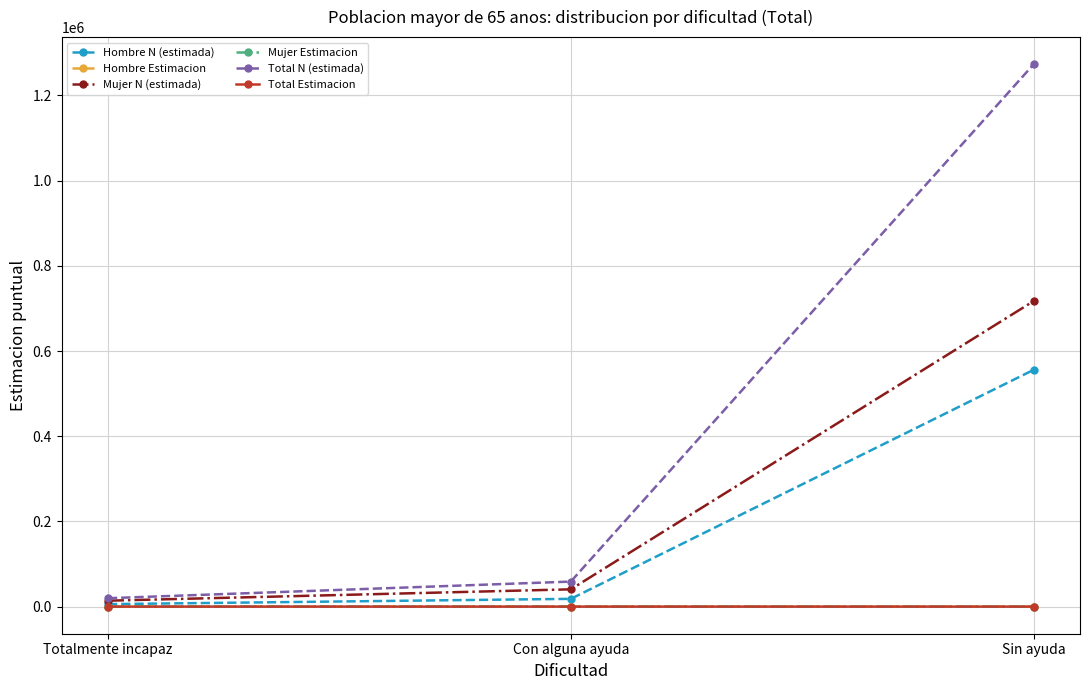

At which label does Total N (estimada) reach its minimum?

Totalmente incapaz